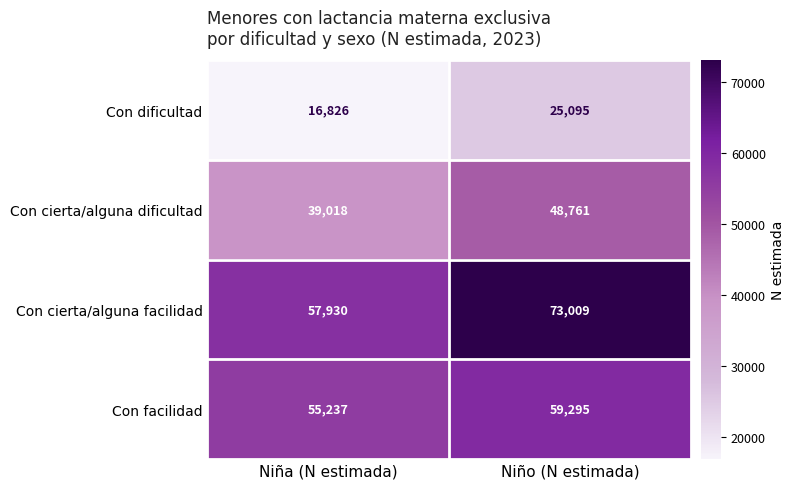

Is it true that Con dificultad equals 28624 at Niña (N estimada)?

False